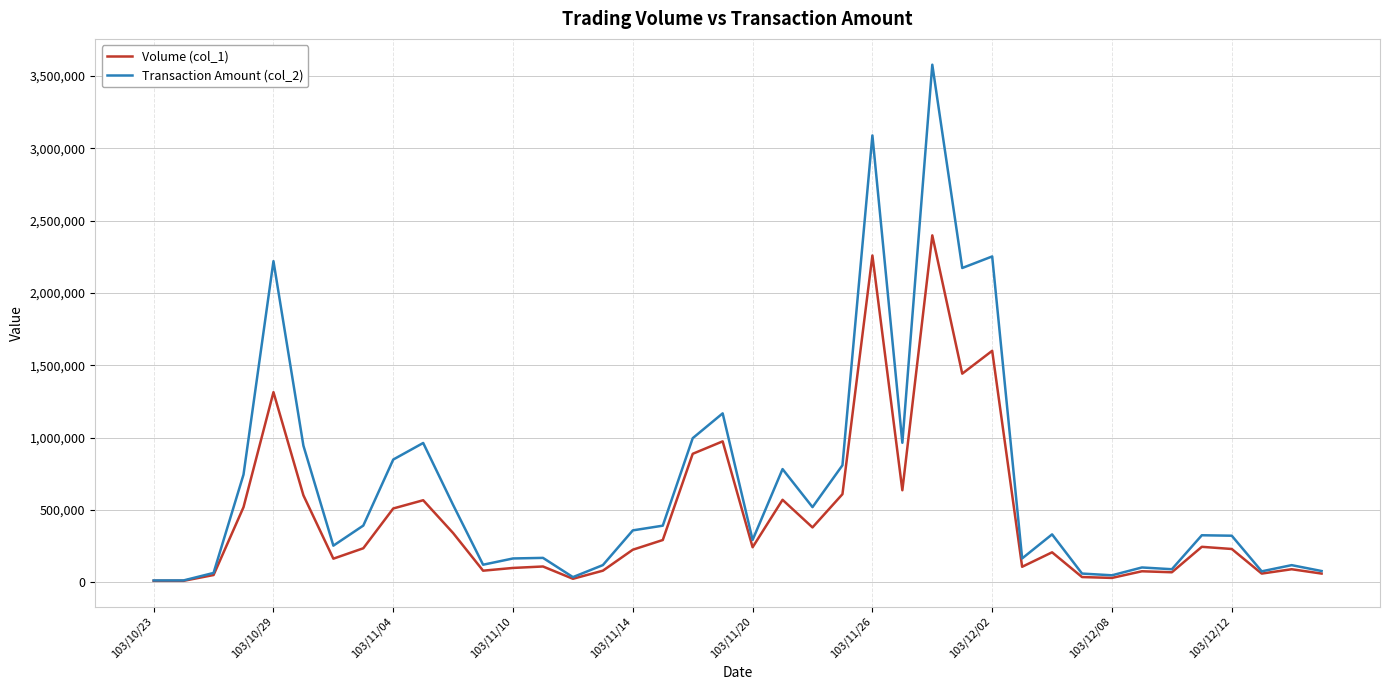

What is the greatest value displayed?

3577800